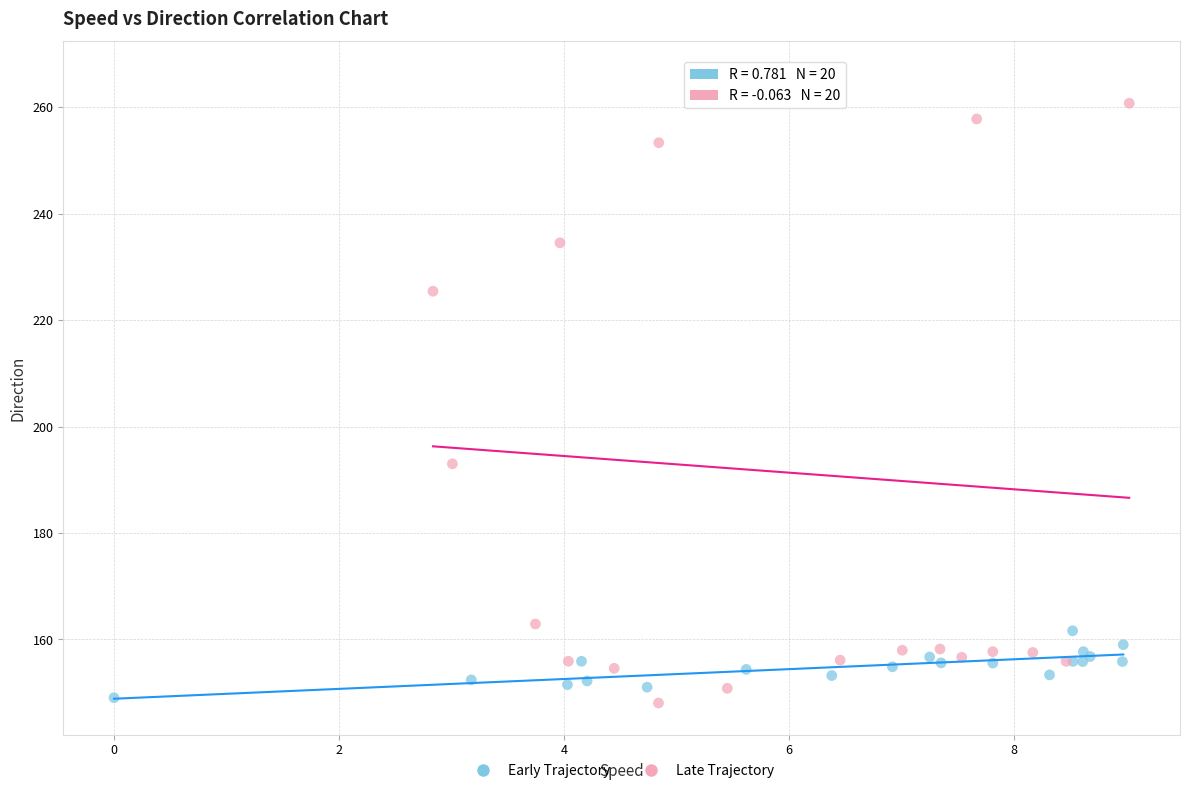

Which series has the widest spread of Y values?

Late Trajectory